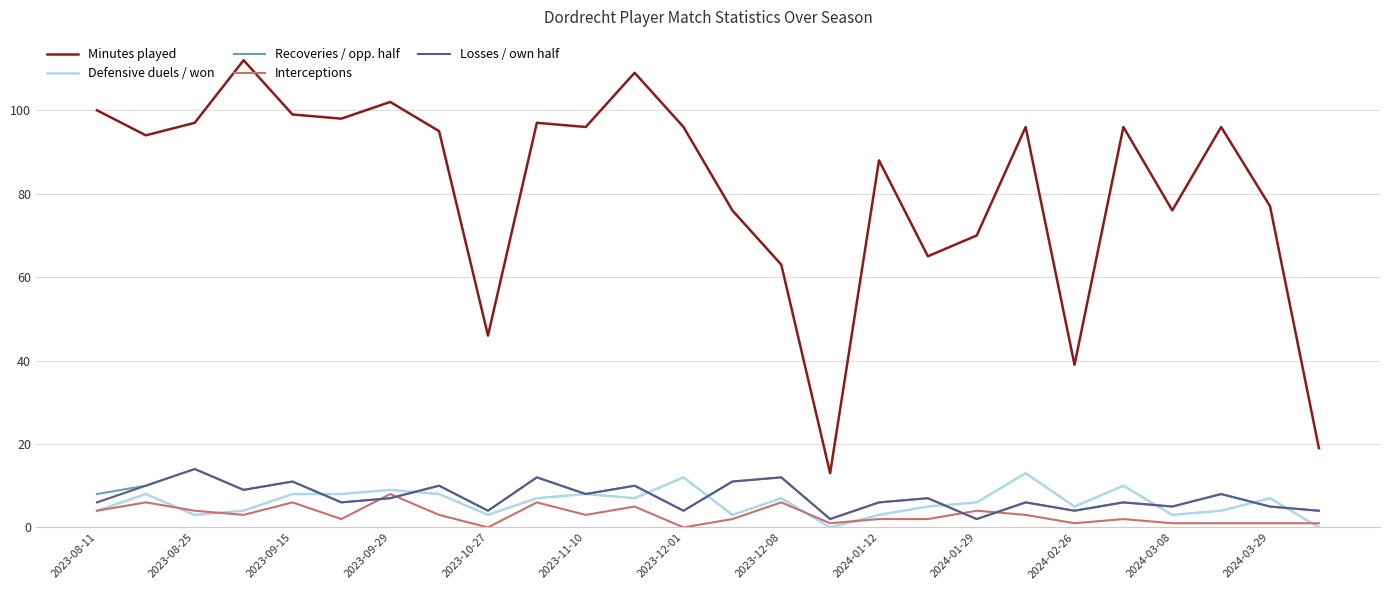

Reading left to right, transcribe all the data shown in this chart.

Minutes played: 100	94	97	112	99	98	102	95	46	97	96	109	96	76	63	13	88	65	70	96	39	96	76	96	77	19
Defensive duels / won: 4	8	3	4	8	8	9	8	3	7	8	7	12	3	7	0	3	5	6	13	5	10	3	4	7	0
Recoveries / opp. half: 8	10	14	9	11	6	7	10	4	12	8	10	4	11	12	2	6	7	2	6	4	6	5	8	5	4
Interceptions: 4	6	4	3	6	2	8	3	0	6	3	5	0	2	6	1	2	2	4	3	1	2	1	1	1	1
Losses / own half: 6	10	14	9	11	6	7	10	4	12	8	10	4	11	12	2	6	7	2	6	4	6	5	8	5	4